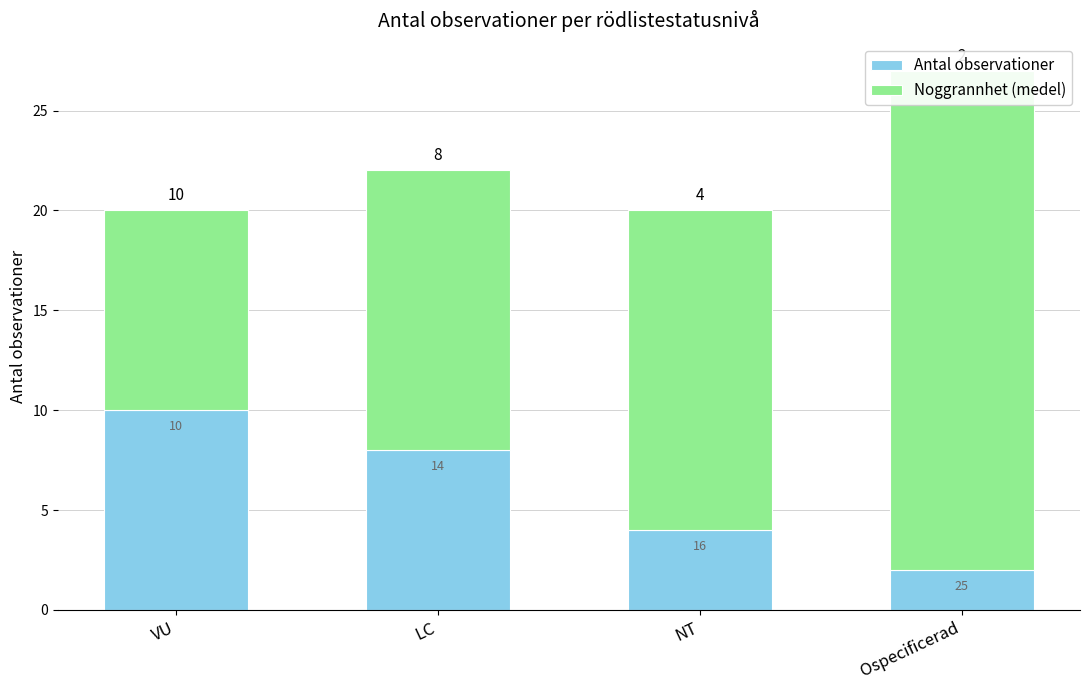

How many values in the Antal observationer series exceed 8?

1